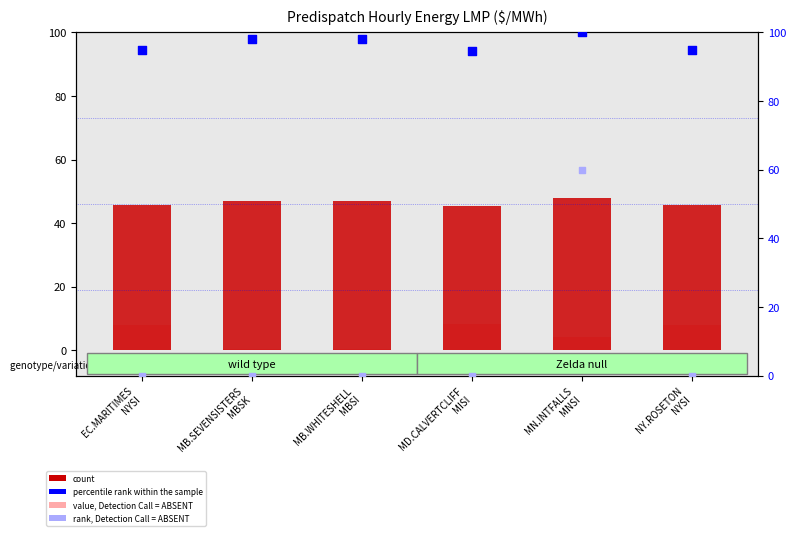

What is the total value across all series at NY.ROSETON
NYSI?

148.4